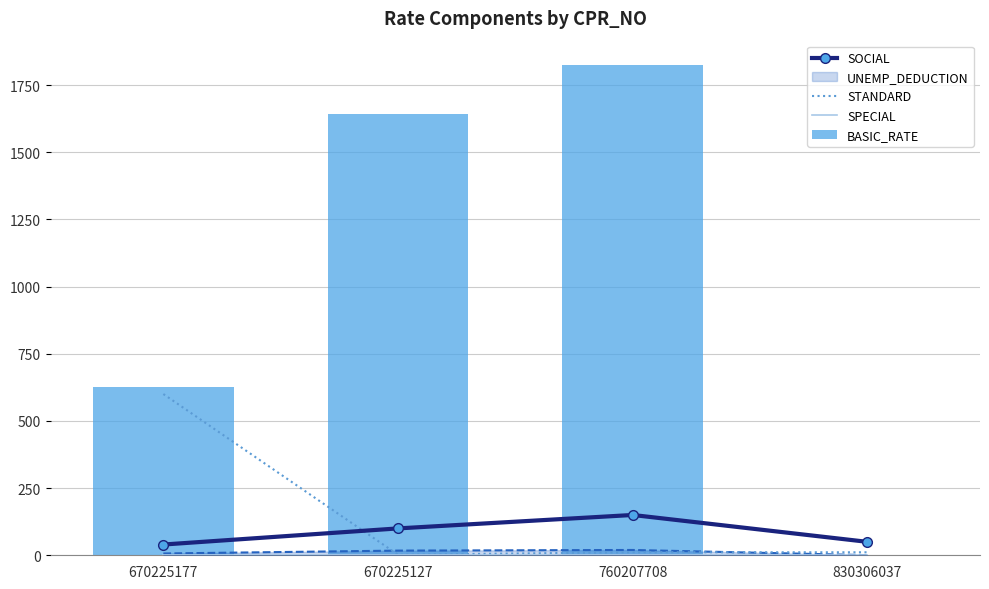

What is the label of the 3rd bar from the left?

760207708